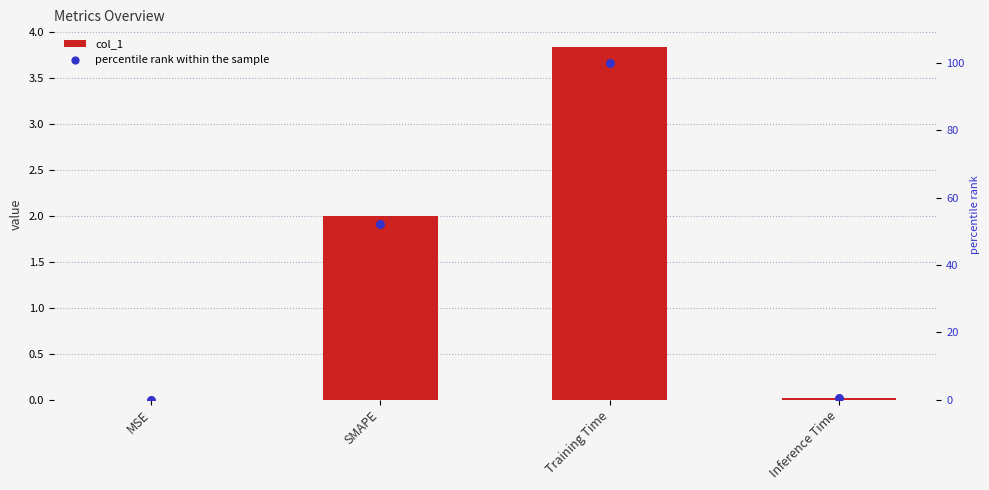

What are all the series names shown in the legend?

col_1, percentile rank within the sample